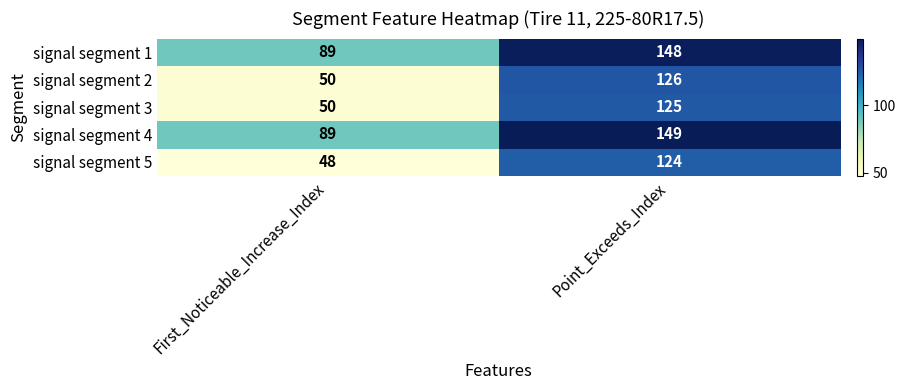

What is the sum of all signal segment 2 values?

176